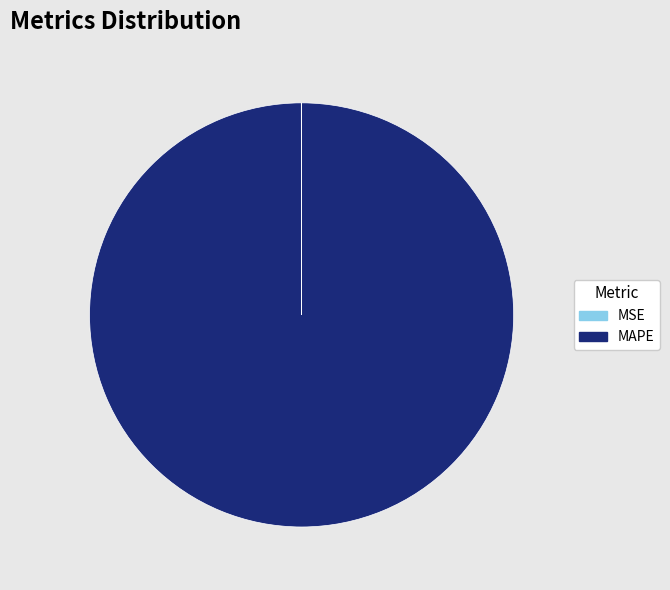

Which slice represents more than half of the pie?

MAPE